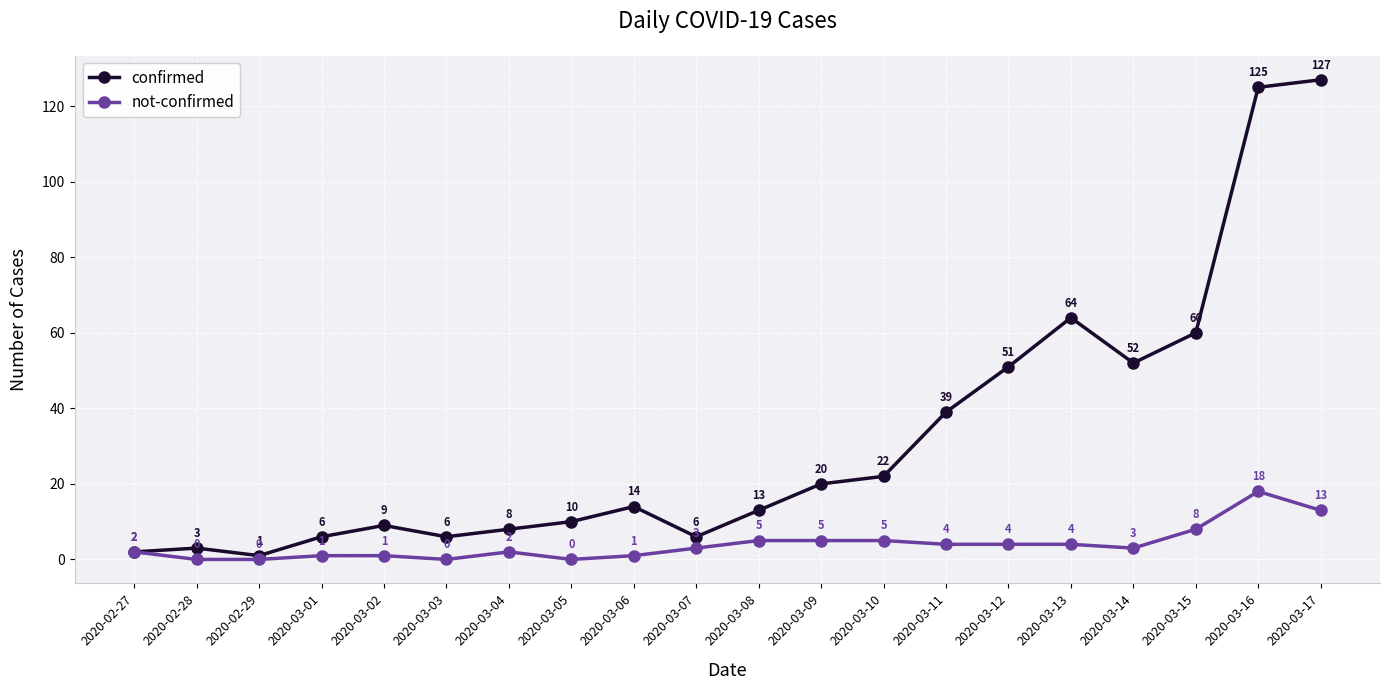

How many lines are shown in the chart?

2